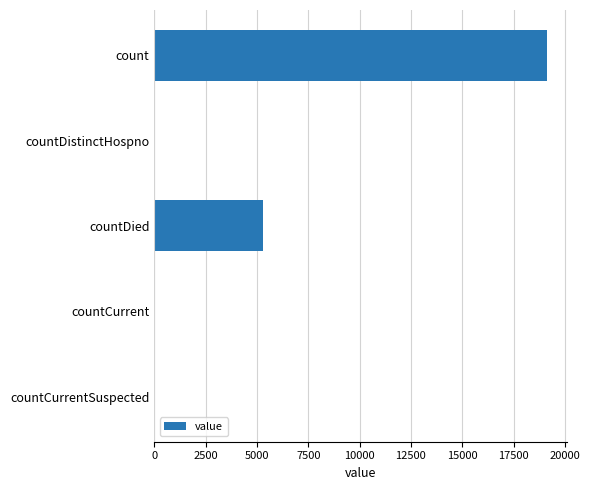

At which label is the value closest to 9573?

countDied